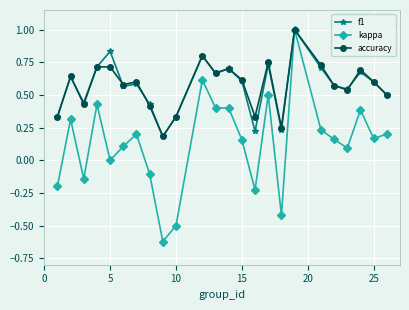

True or false: f1 and accuracy intersect in this chart.

True